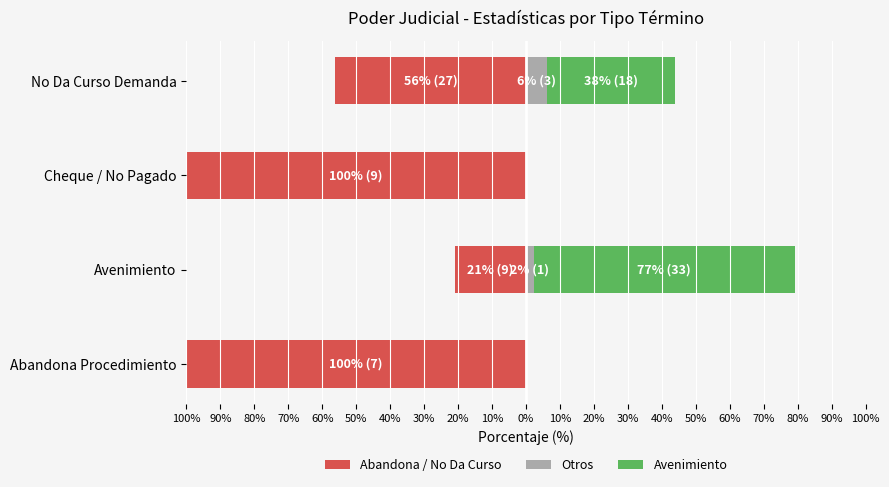

What is the value of the Otros bar at the 2nd from the left?

2.3